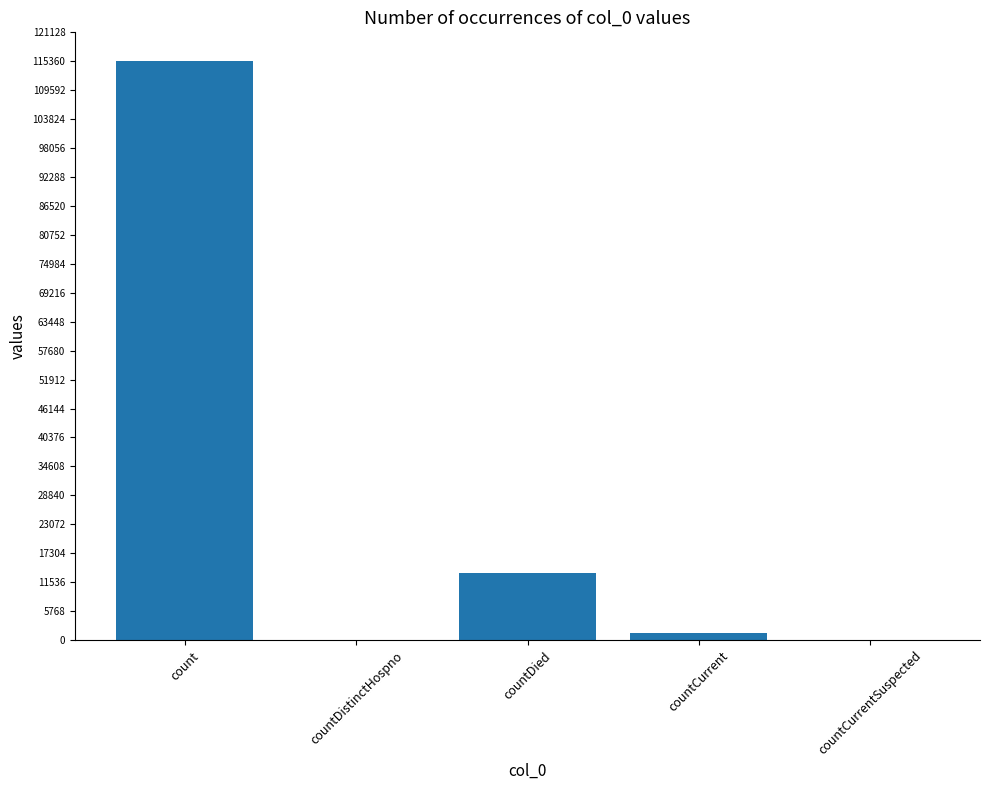

Which has a higher value, countCurrentSuspected or count?

count